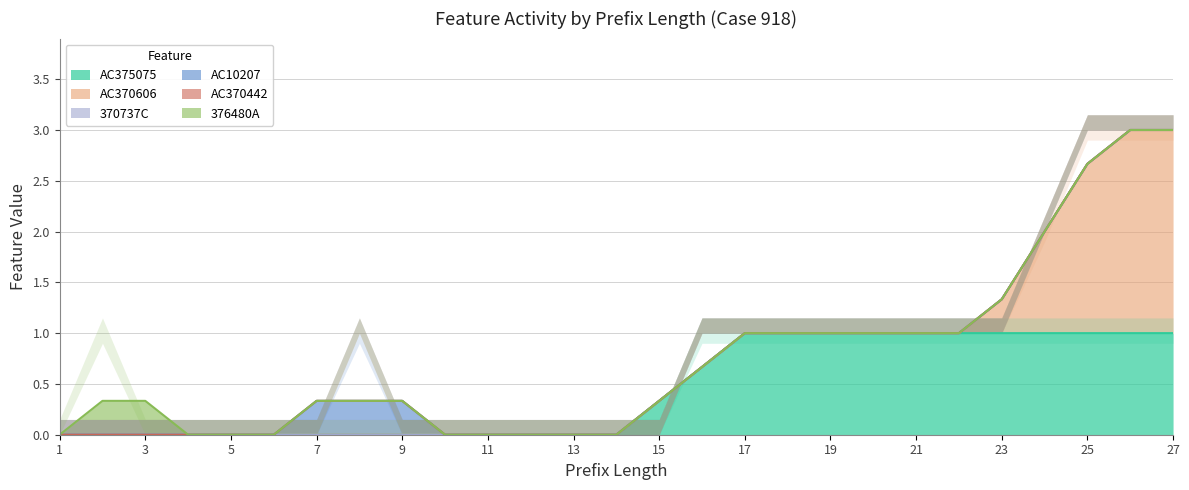

Which series has the widest spread of values?

AC370606